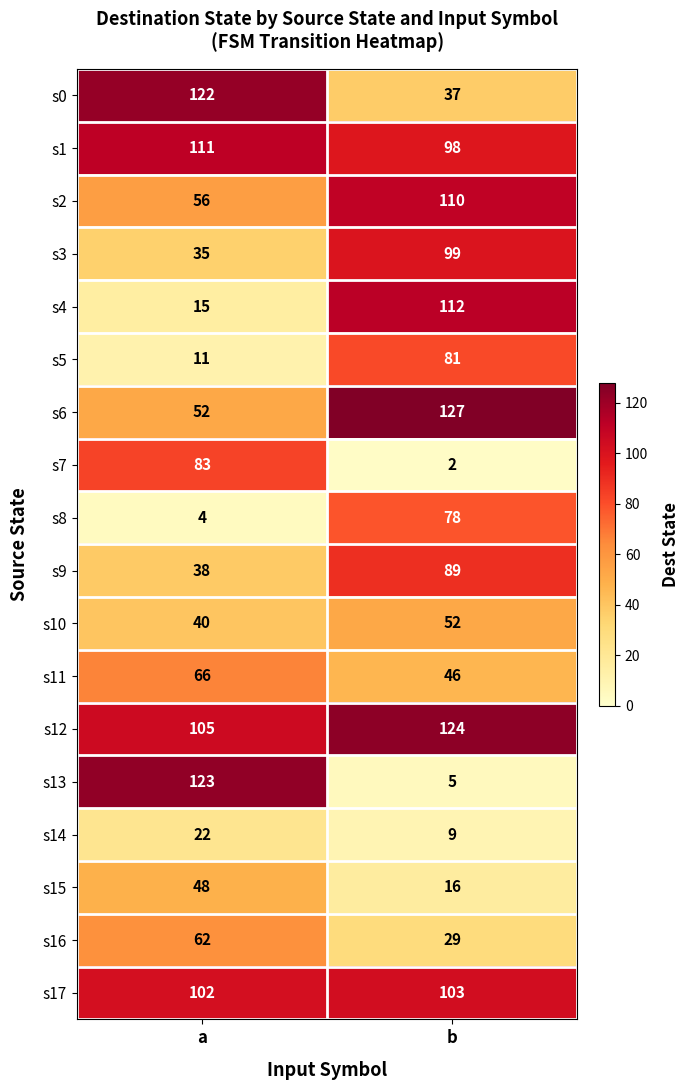

Which series has the largest range (max minus min)?

s13